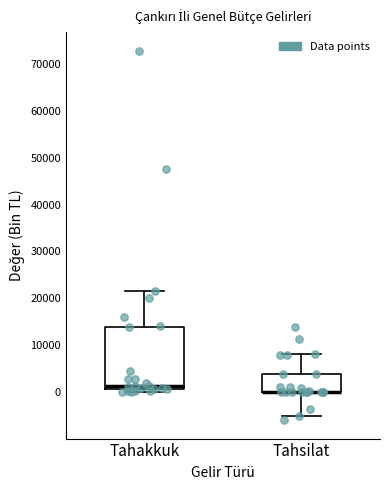

Where is the lower edge of the box for Tahsilat on the y-axis? The values are not printed on the chart, so give them approximately, as read against the axis.

0